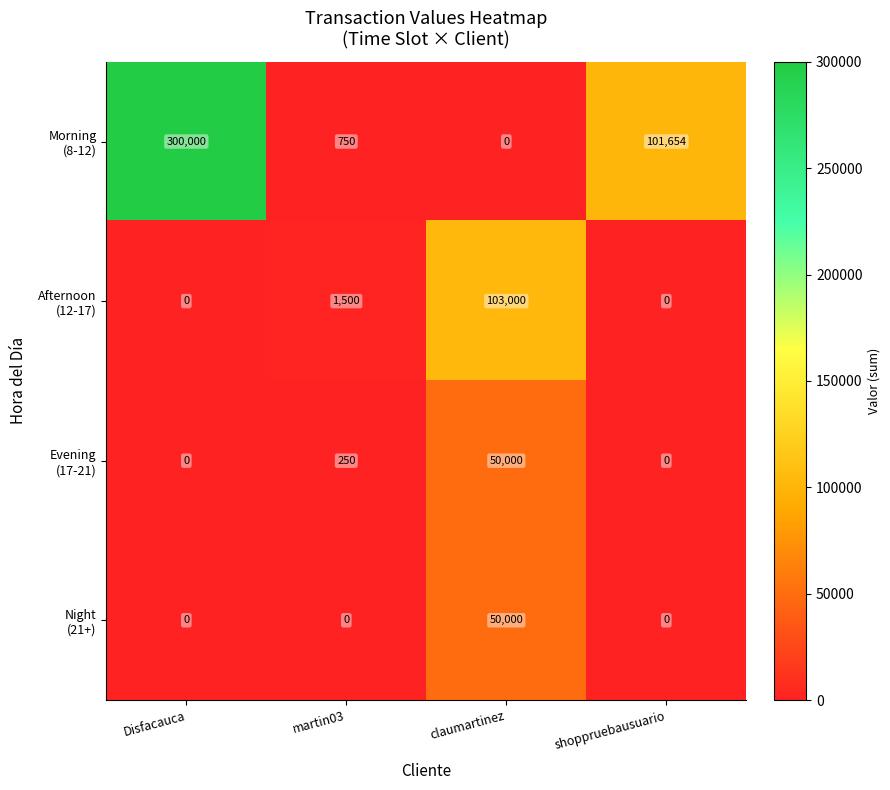

What is the total value across all series at shoppruebausuario?

101654